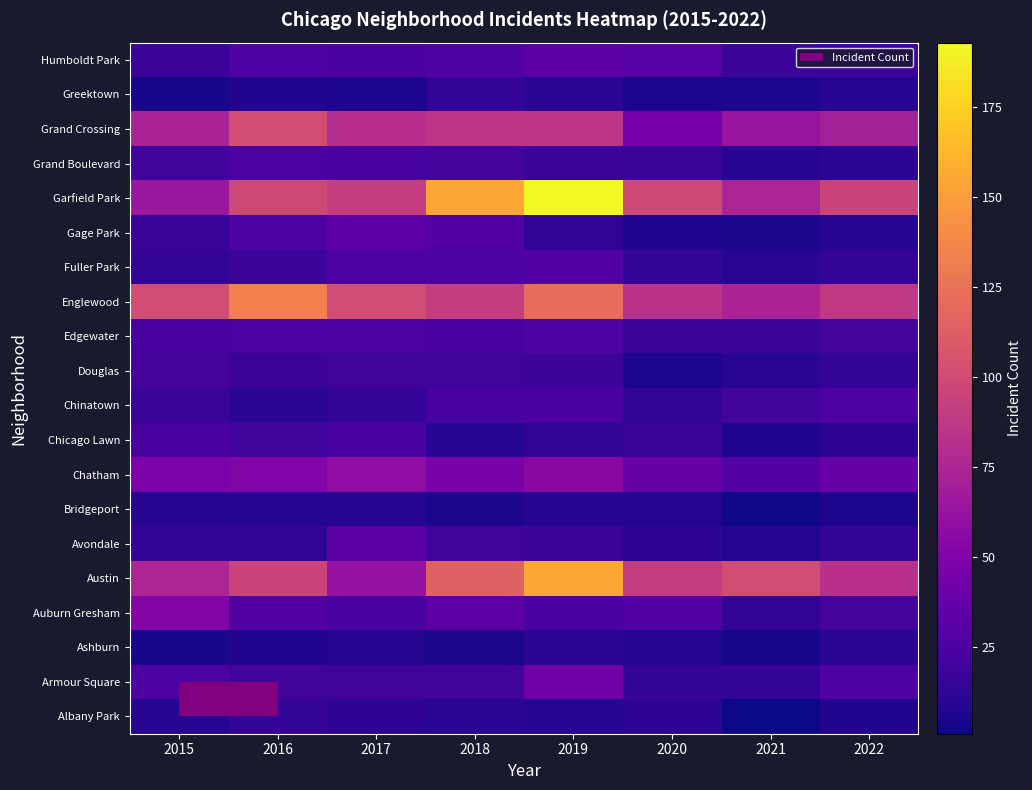

What is the difference between the highest and lowest values at 2022?

90